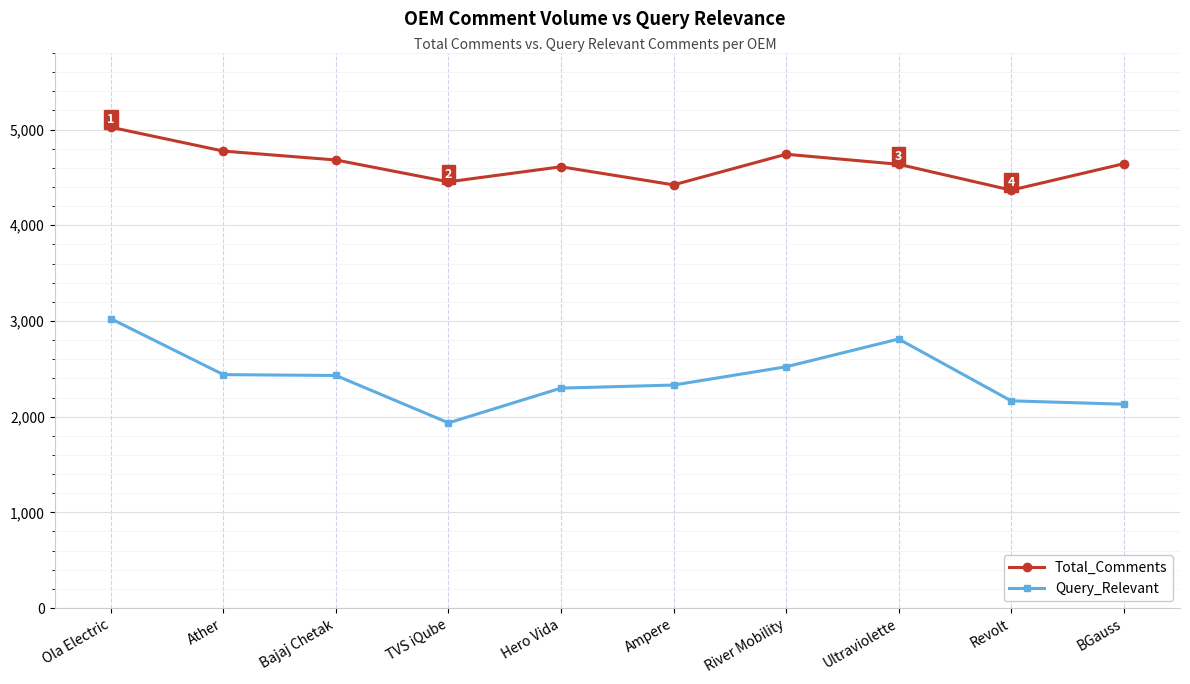

Where does the Query_Relevant series first go above 2430?

Ola Electric